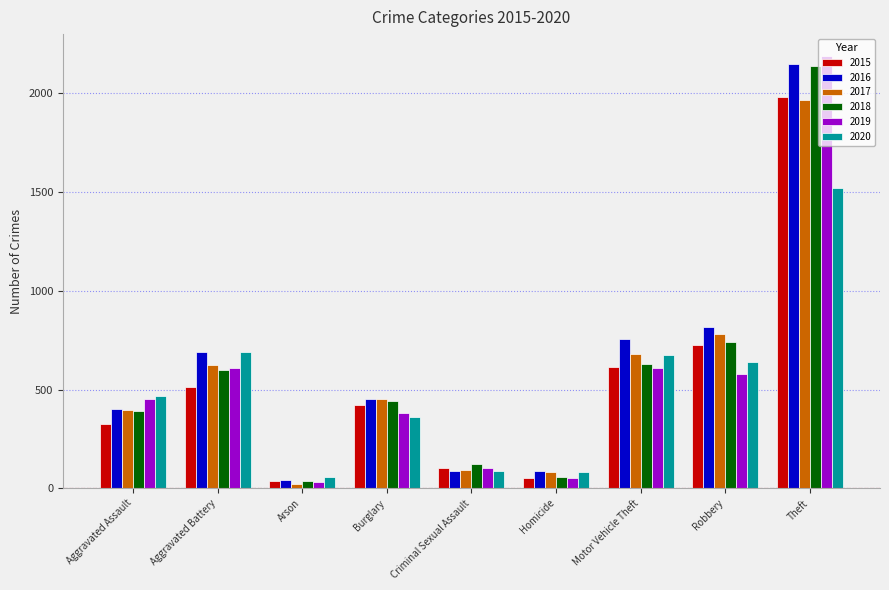

At which label does 2018 reach its peak?

Theft